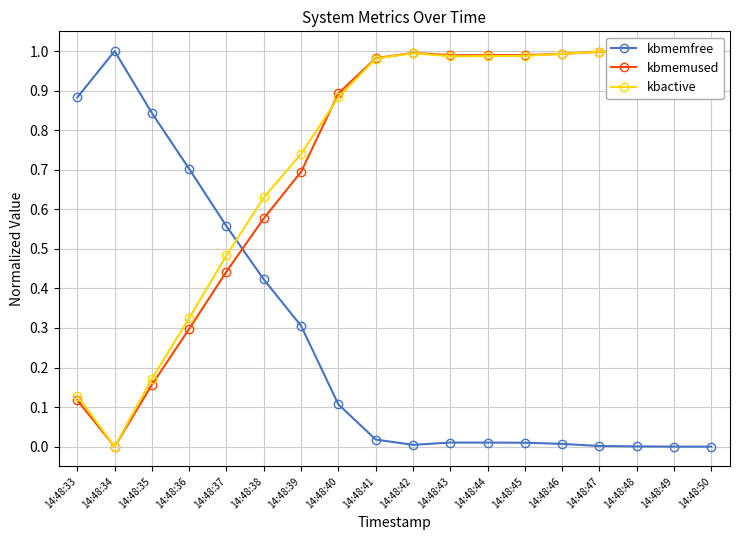

What is the average value of the kbactive series?

0.7